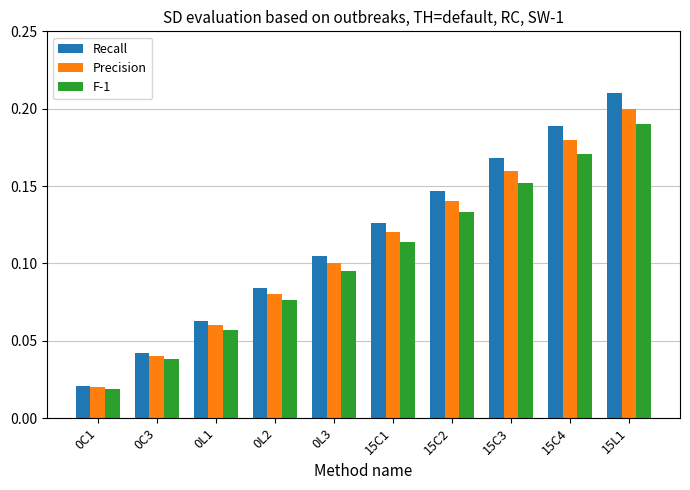

What is the sum of all F-1 values?

1.0